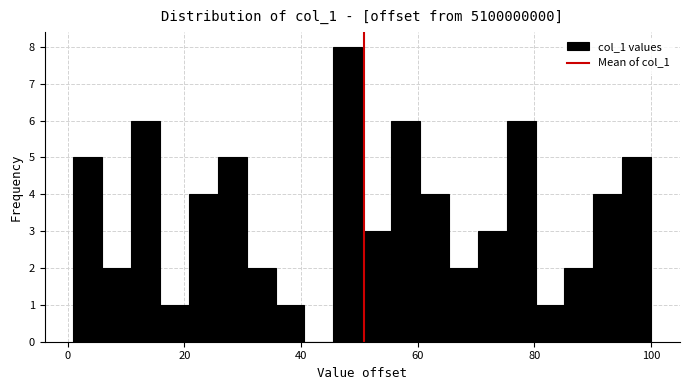

Around what value on the x-axis is the tallest bar? Give the approximate position of its centre, as read against the axis.

48